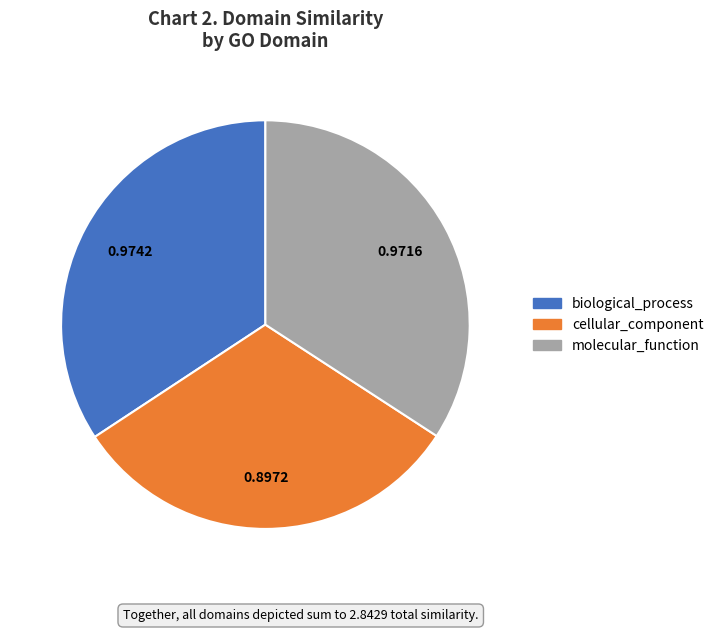

How many segments does this pie chart have?

3